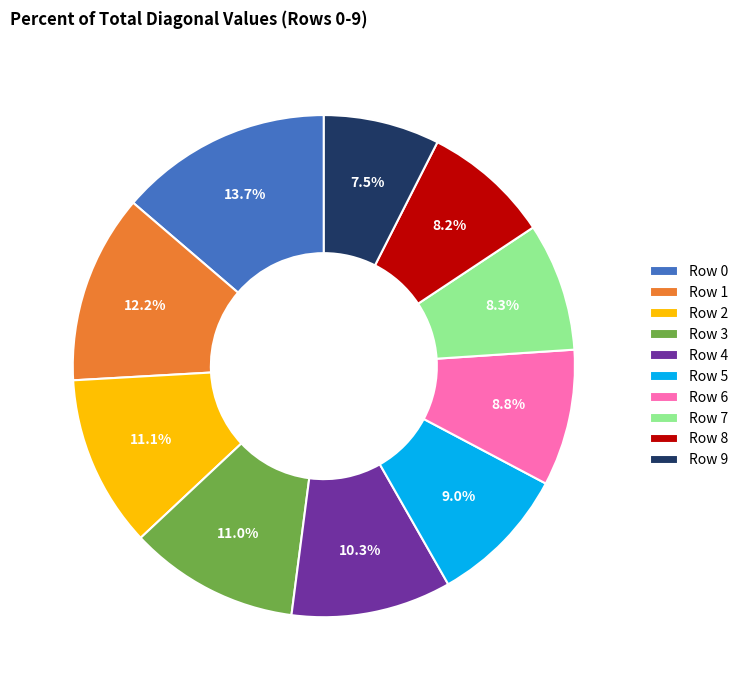

Between Row 3 and Row 6, which is larger?

Row 3